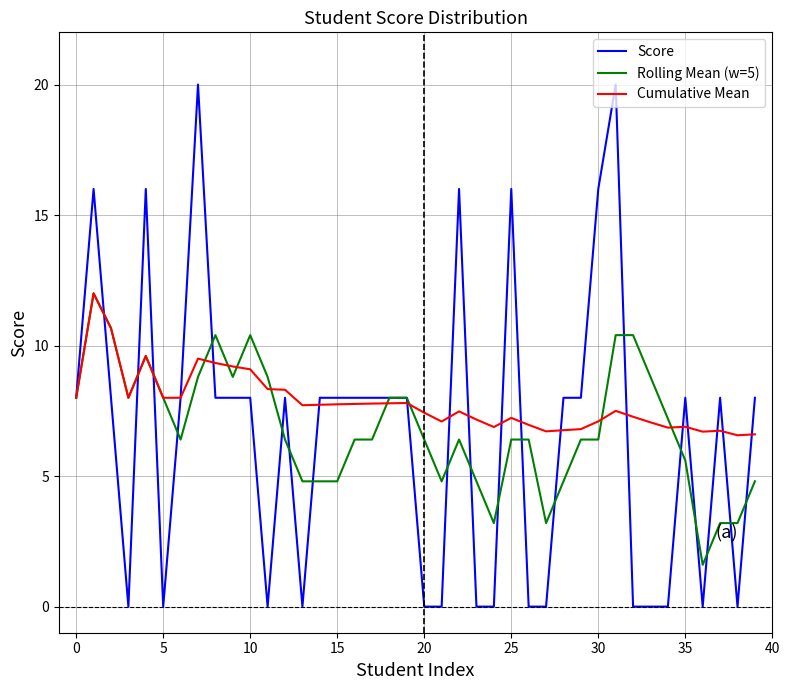

What is the minimum value for Rolling Mean (w=5)?

1.6